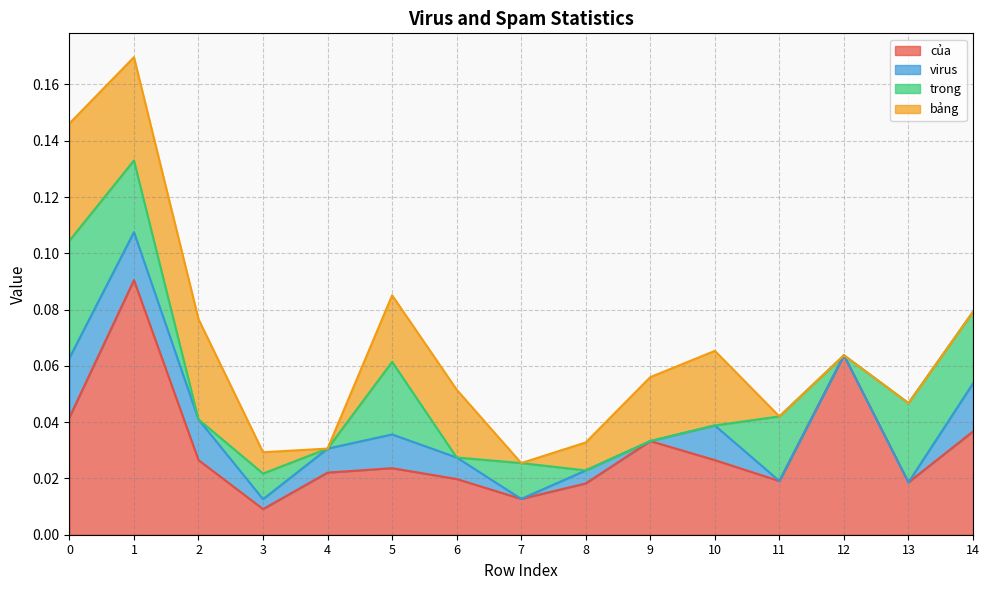

Which category has the highest value across all series?

1